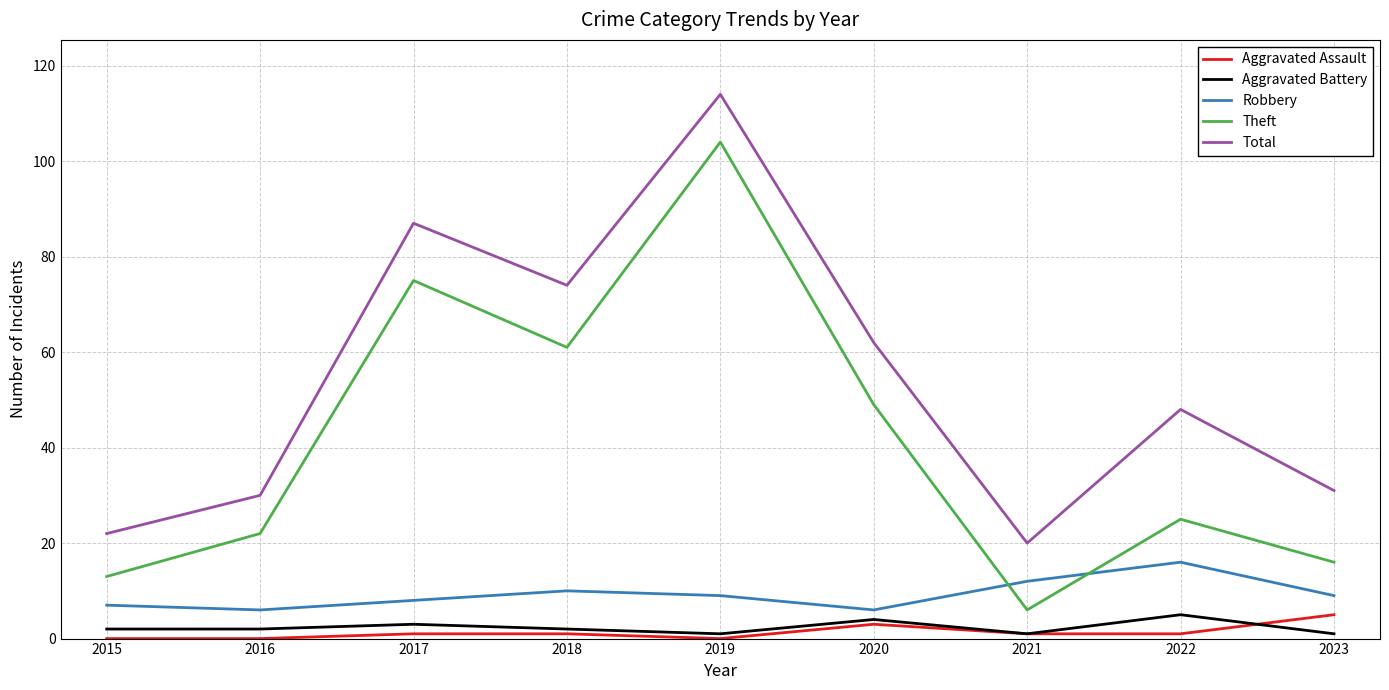

Which series has the largest total across all categories?

Total